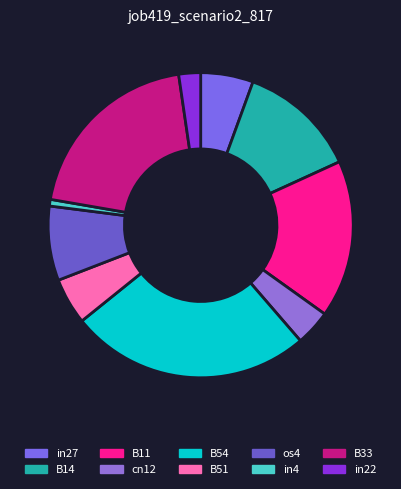

How many segments does this pie chart have?

10